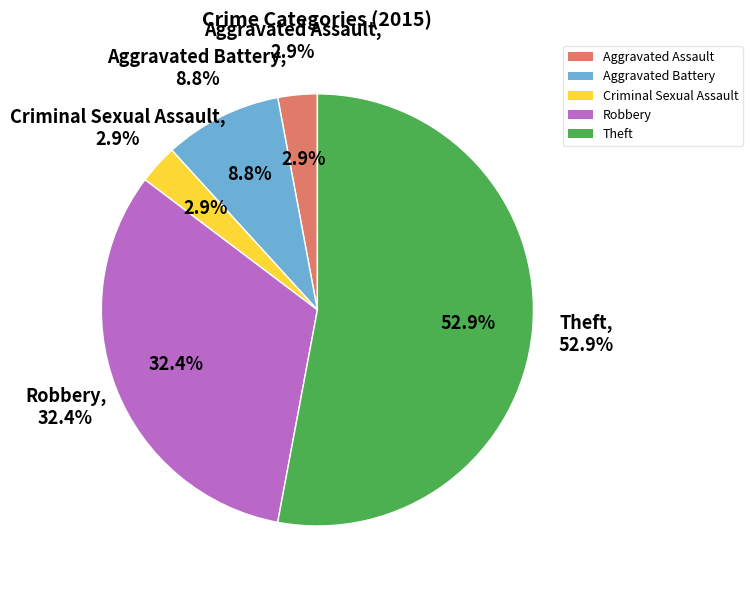

Rank the categories by value from highest to lowest.

Theft, Robbery, Aggravated Battery, Aggravated Assault, Criminal Sexual Assault